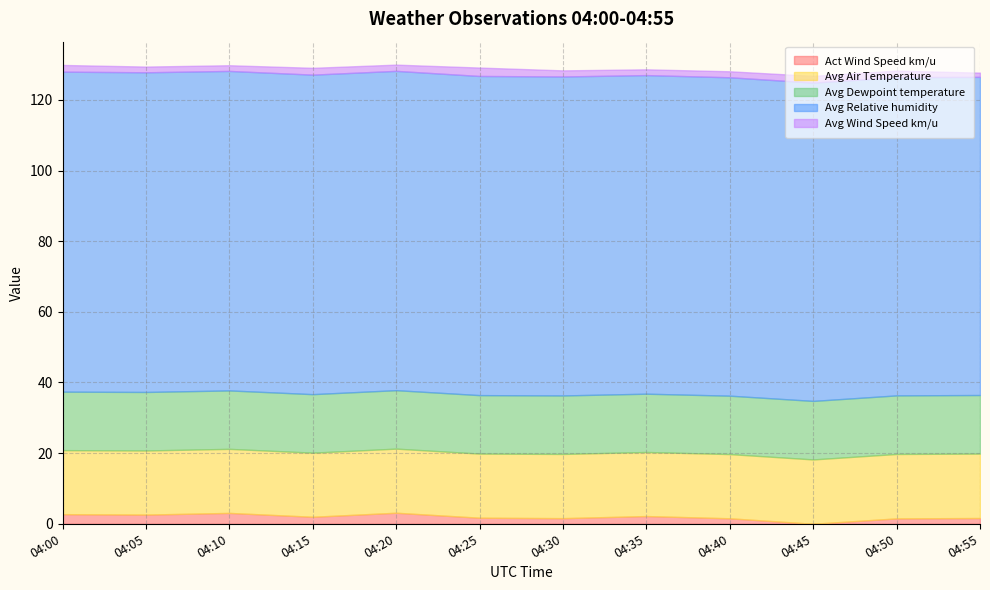

What is the difference between the maximum and minimum values in the Avg Dewpoint temperature series?

0.1